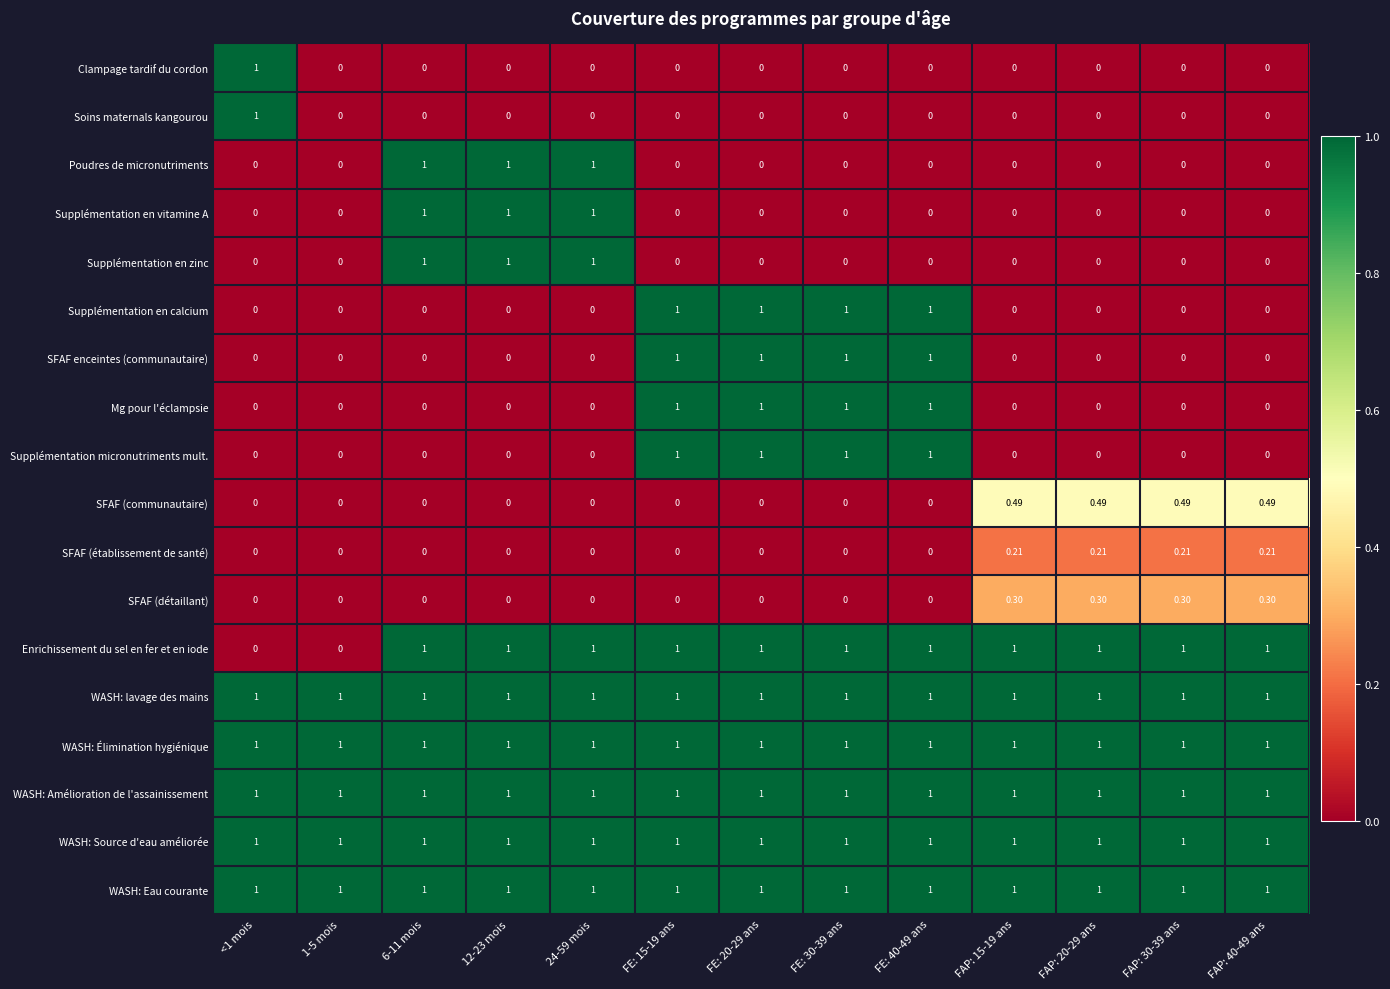

Is the value of Supplémentation en zinc at 12-23 mois greater than the value of Clampage tardif du cordon at FE: 15-19 ans?

Yes